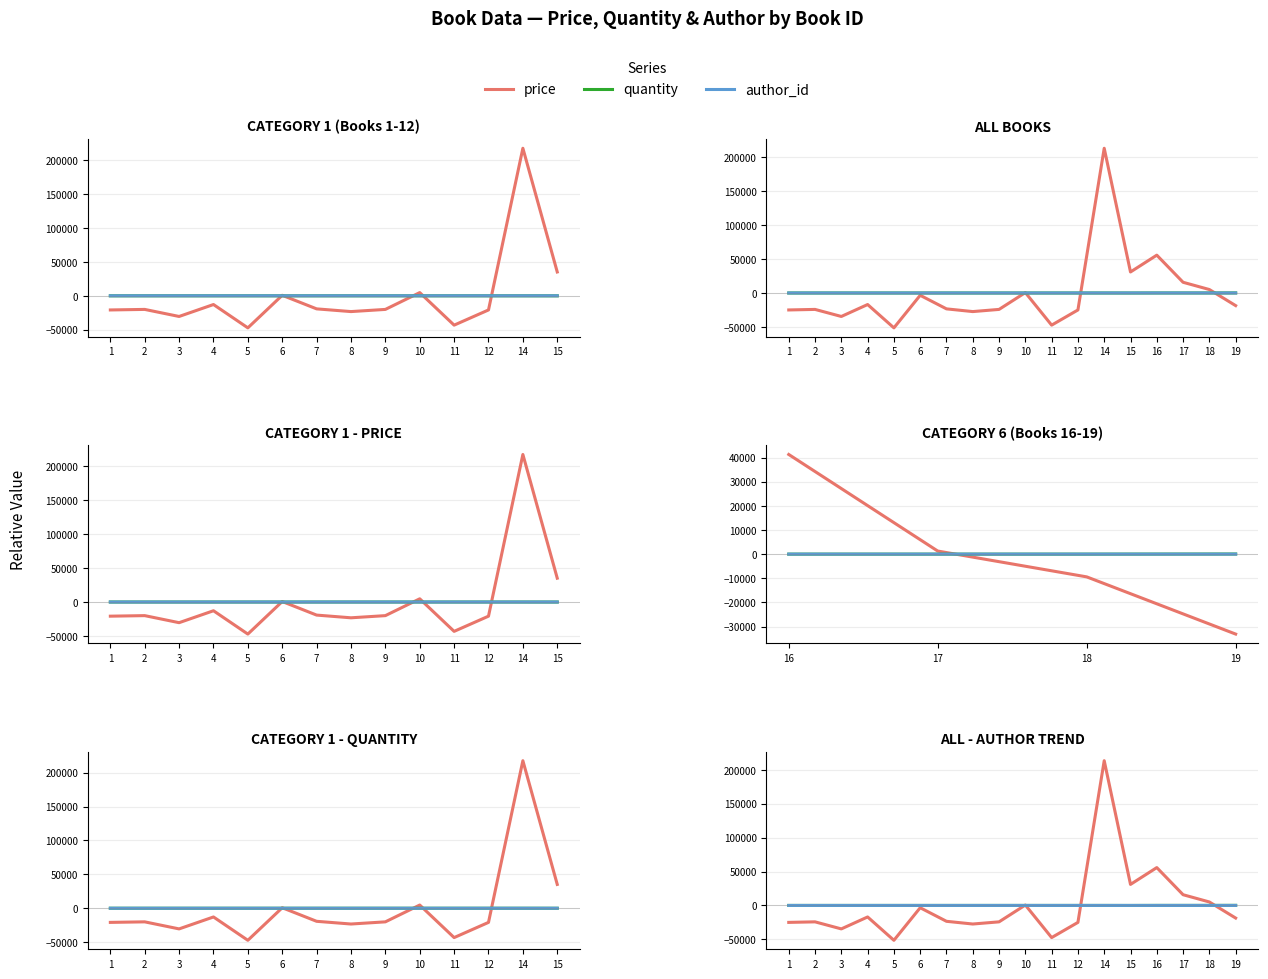

Reading left to right, list all the values displayed in this chart.

price: -25005.6	-24205.6	-34605.6	-17005.6	-51405.6	-3405.6	-23405.6	-27405.6	-24205.6	594.4	-47405.6	-25005.6	213394.4	30994.4	55794.4	15794.4	5094.4	-18605.6
quantity: -11.9	-11.9	-11.9	-11.9	-11.9	-11.9	-11.9	-11.9	-11.9	-11.9	-11.9	-11.9	-11.9	-46.9	38.1	38.1	38.1	88.1
author_id: -3.0	-3.0	-3.0	-3.0	-3.0	-2.0	-2.0	-2.0	-1.0	0.0	1.0	-5.0	2.0	4.0	5.0	6.0	3.0	6.0